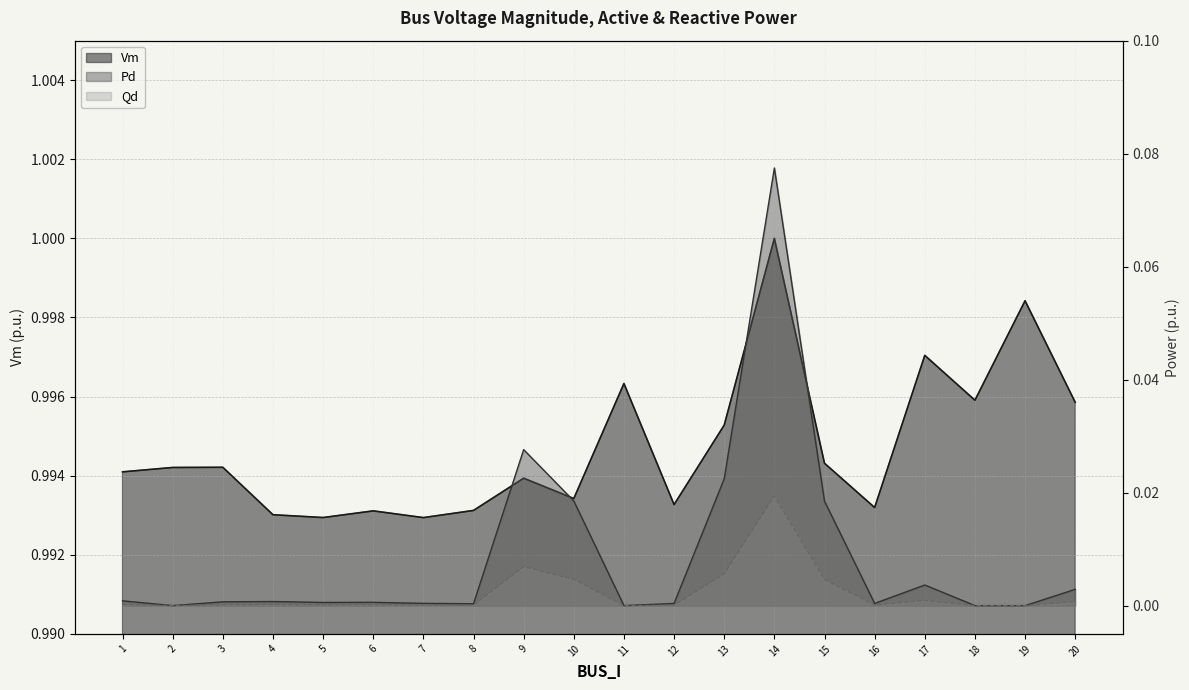

Where is the first local maximum for Qd?

4